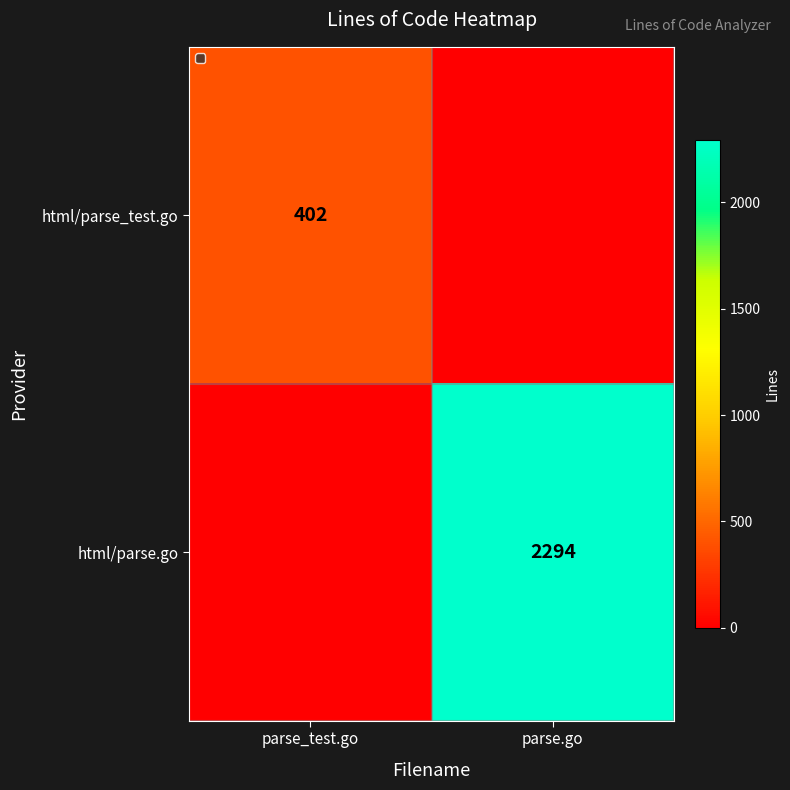

What is the difference between the highest and lowest values at parse.go?

2294